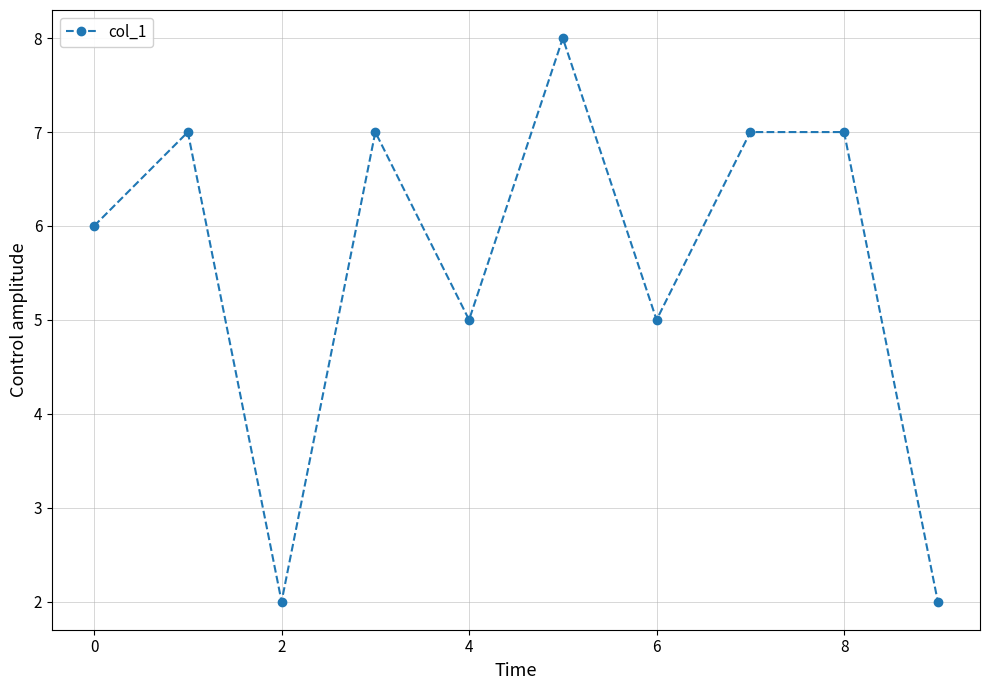

What is the maximum value shown in the chart?

8